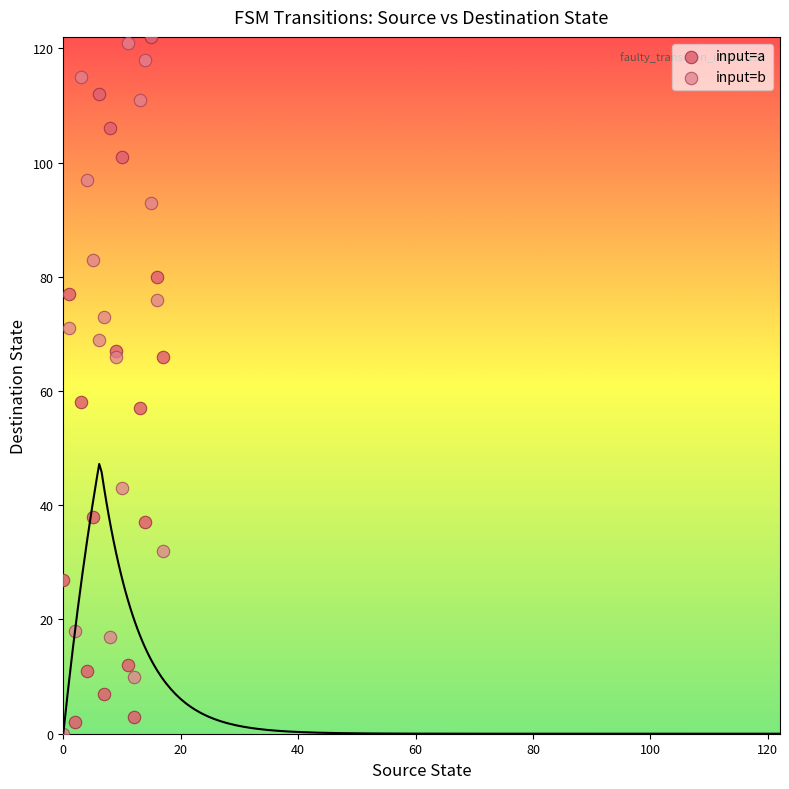

Which series contains the lowest Y value?

input=b